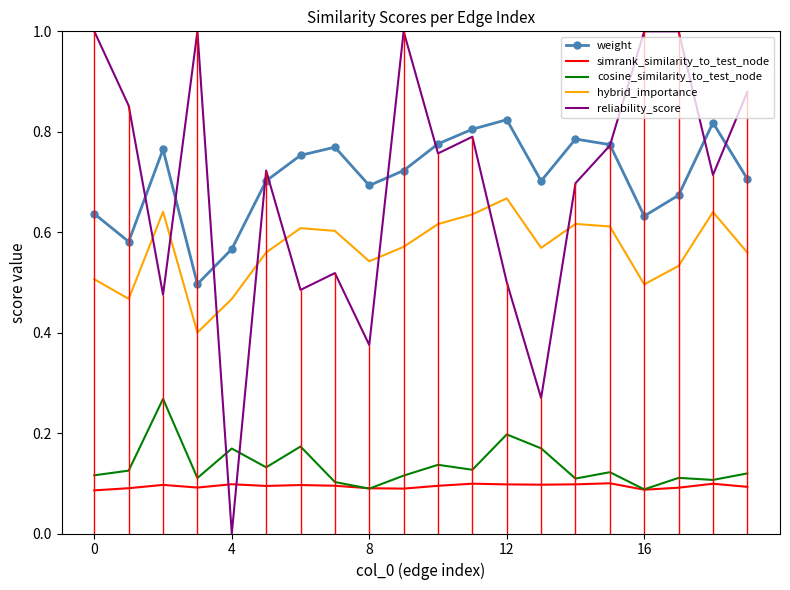

How many times do cosine_similarity_to_test_node and simrank_similarity_to_test_node cross each other?

2